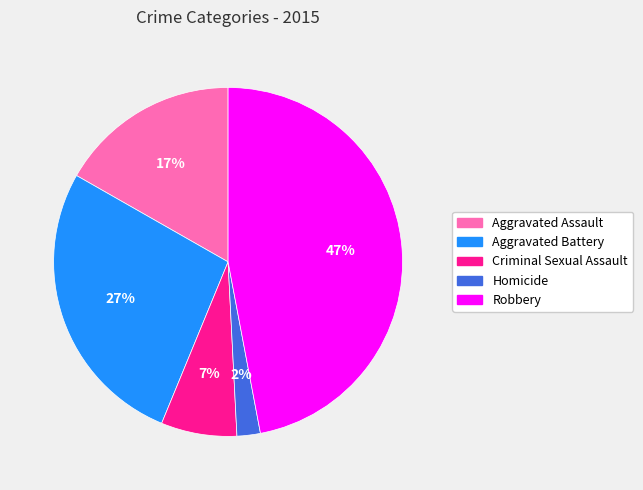

Which category has the smallest portion of the pie?

Homicide